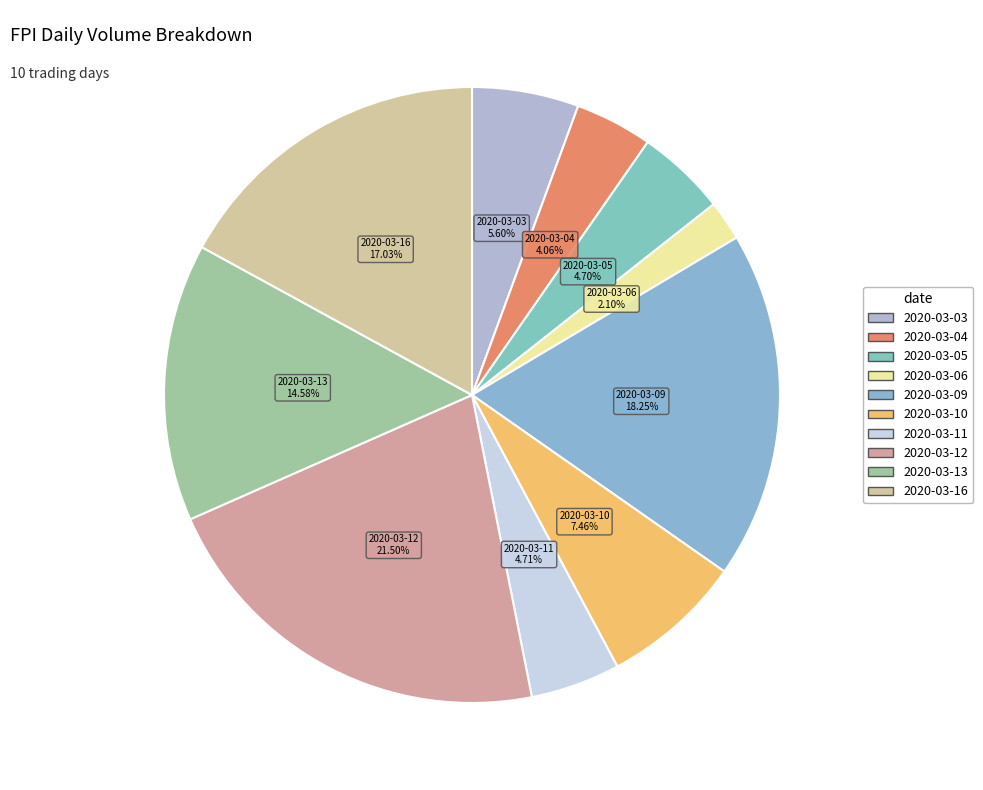

Is it true that 2020-03-05 is 18% of the pie?

False